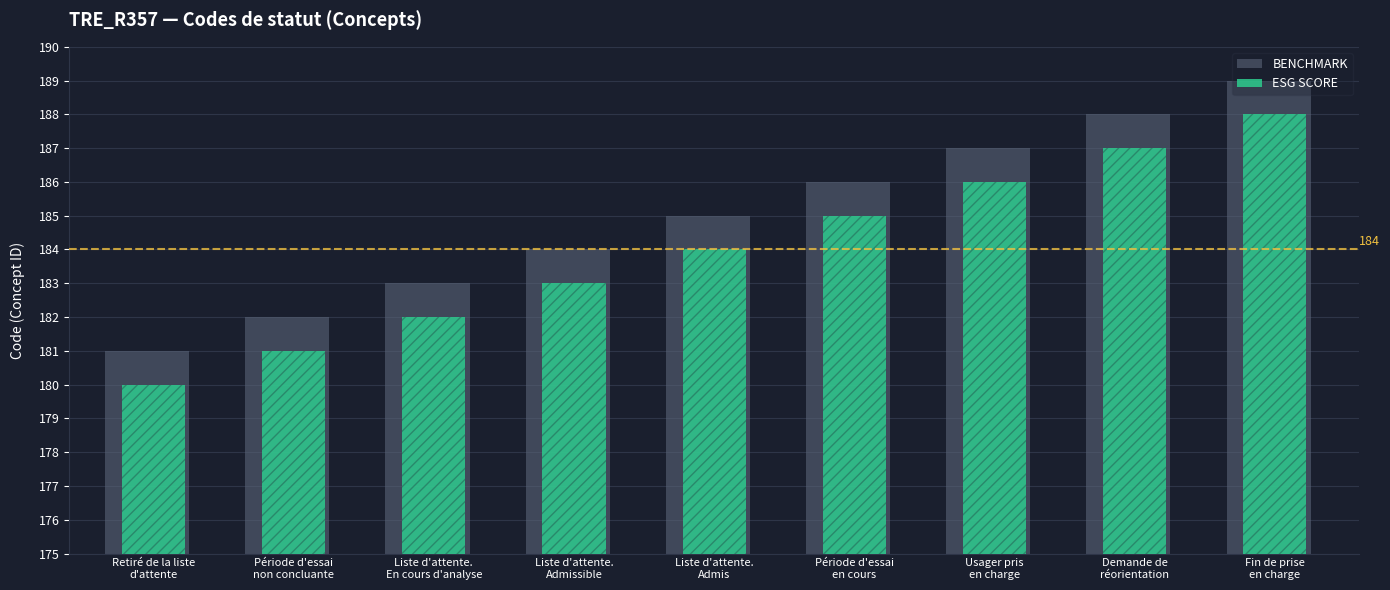

At which label does ESG SCORE first exceed 184?

Période d'essai
en cours